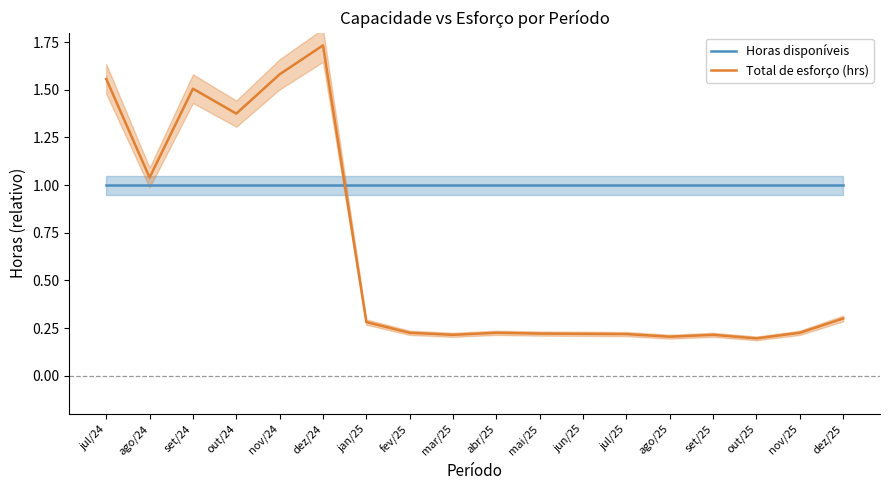

What is the maximum value shown in the chart?

1.7